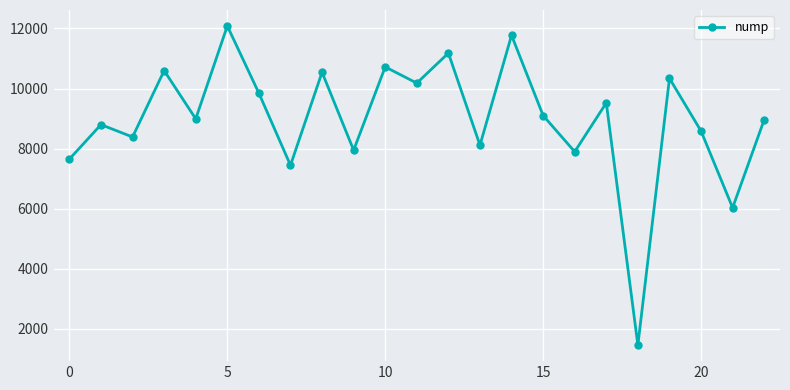

What is the difference between the maximum and minimum values?

10619.5